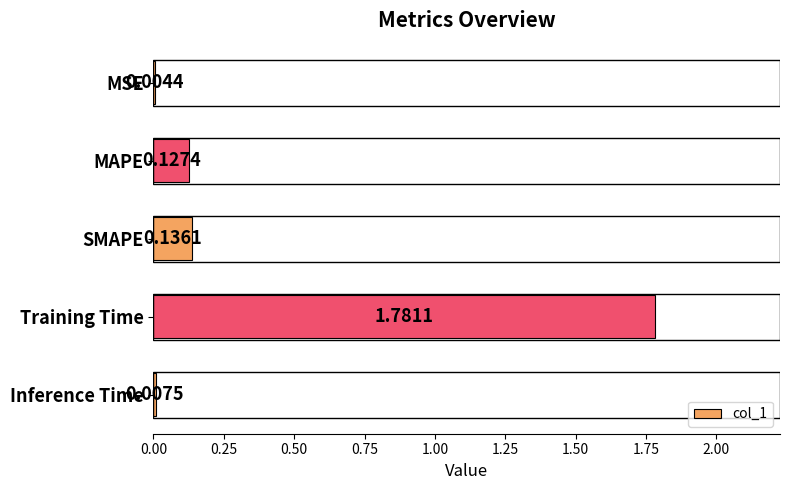

What is the sum of all values?

2.1